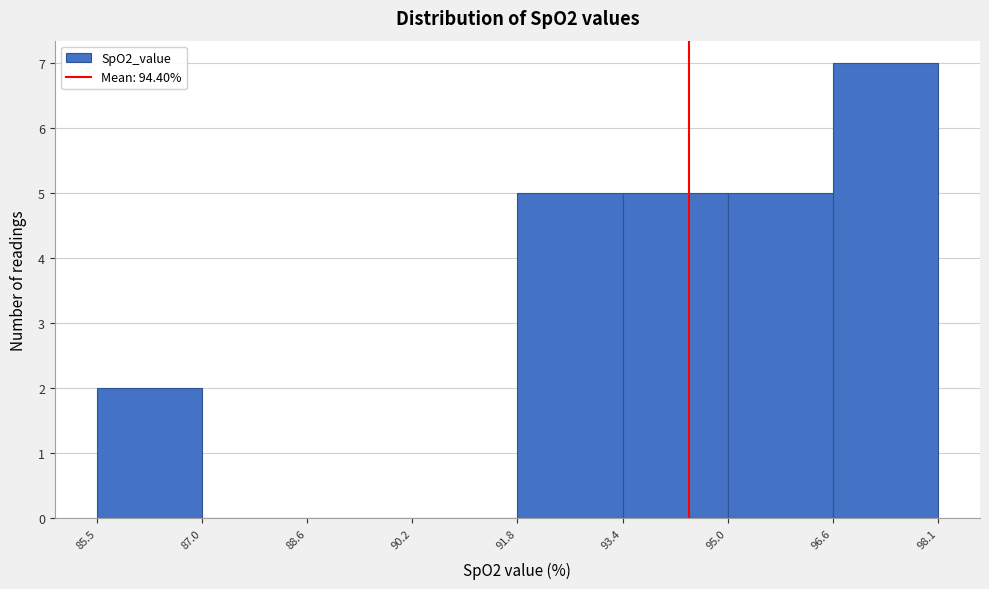

Which range on the x-axis has the tallest bar?

96.6 to 98.1